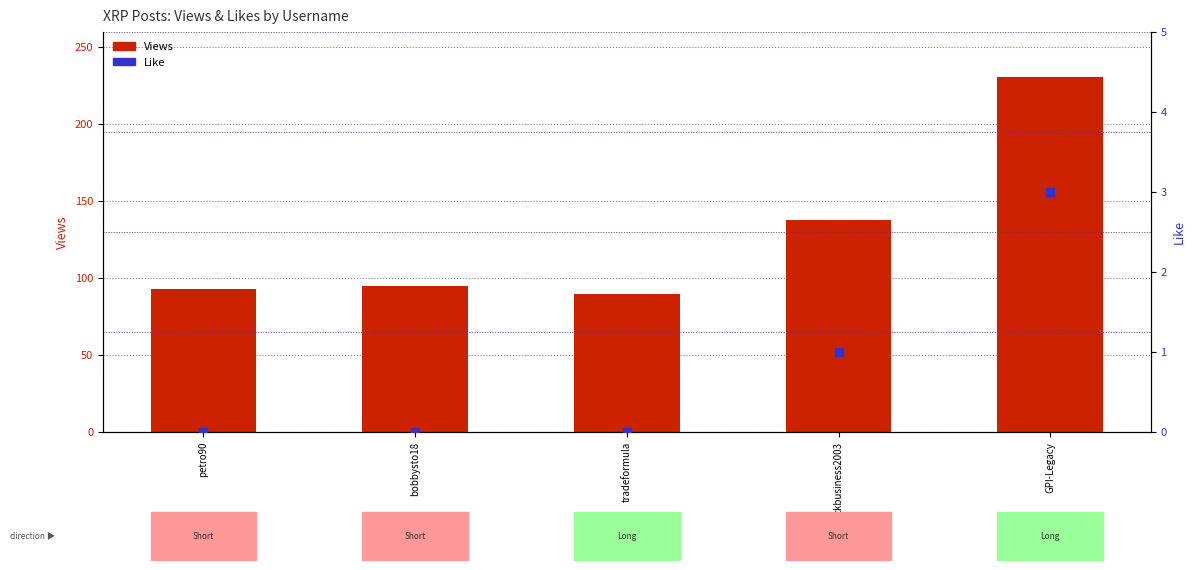

How many data points in Views are less than 95?

2